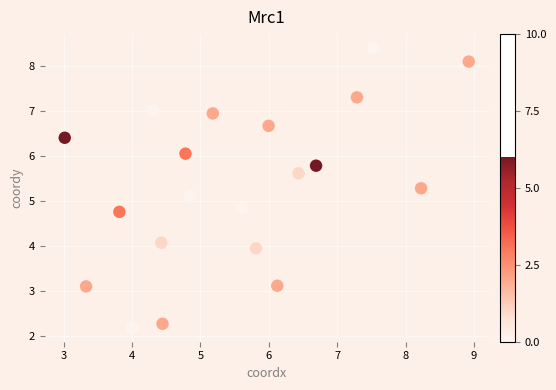

What is the range of X values (max minus min)?

5.9